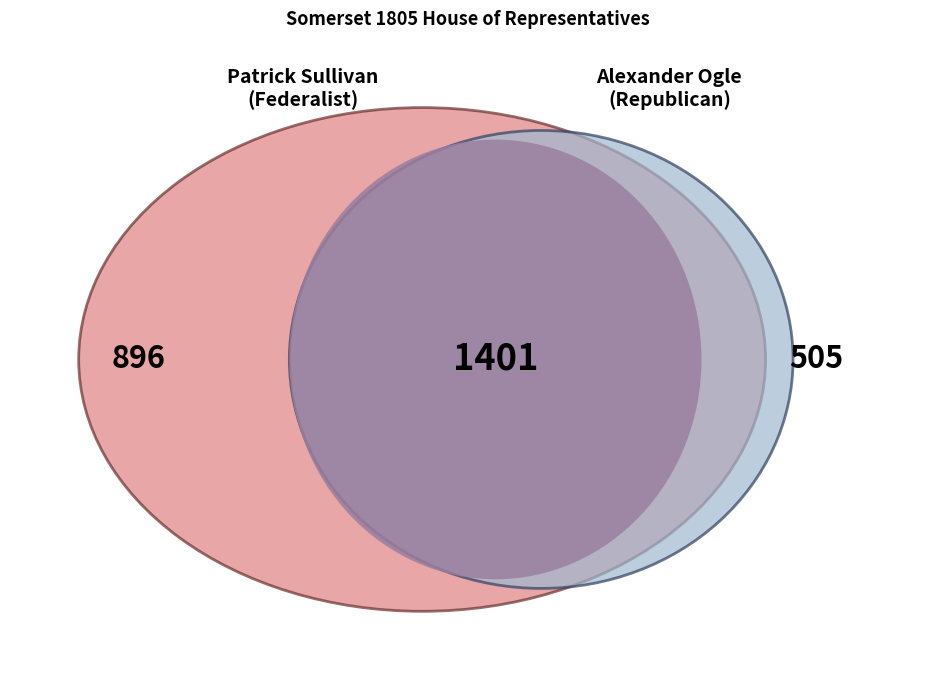

Rank the categories by value from lowest to highest.

Alexander Ogle (Republican), Patrick Sullivan (Federalist)